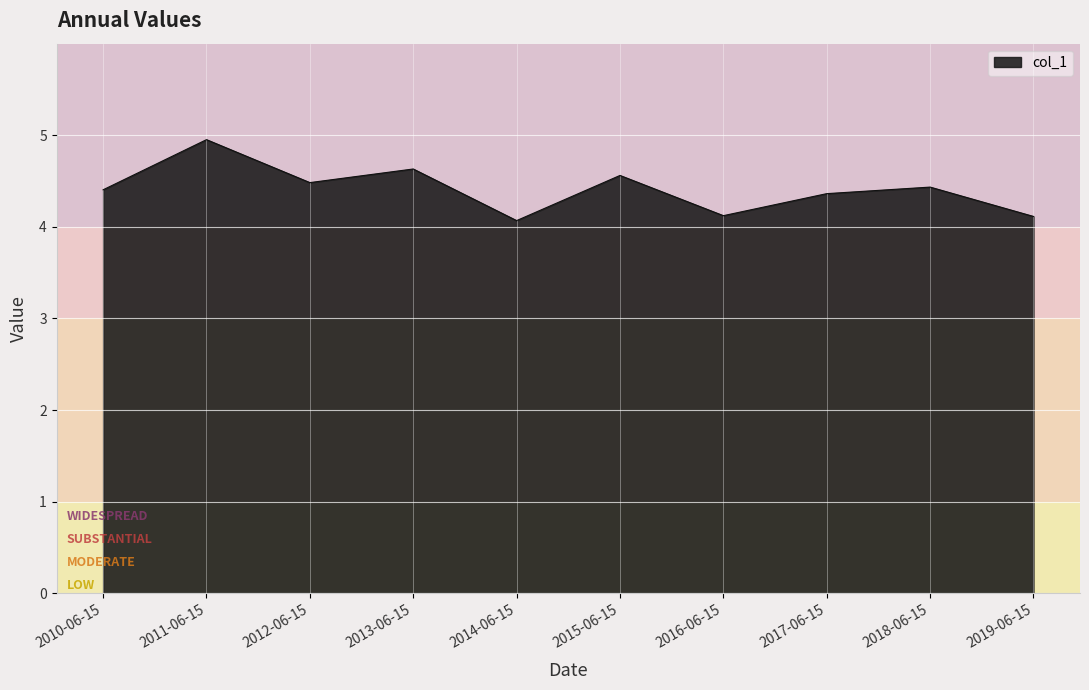

Reading right to left, extract all data points from this chart.

2019-06-15=4.1	2018-06-15=4.4	2017-06-15=4.4	2016-06-15=4.1	2015-06-15=4.6	2014-06-15=4.1	2013-06-15=4.6	2012-06-15=4.5	2011-06-15=5.0	2010-06-15=4.4